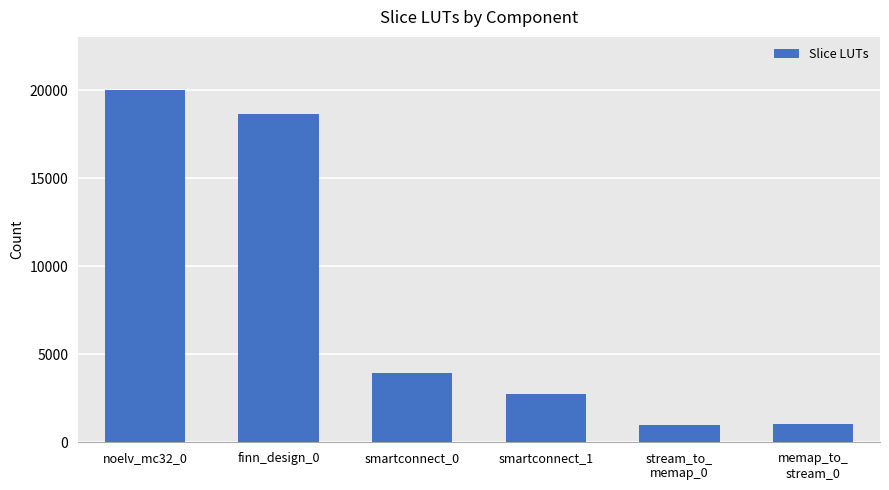

The chart shows a value of 2728 at smartconnect_1. True or false?

True